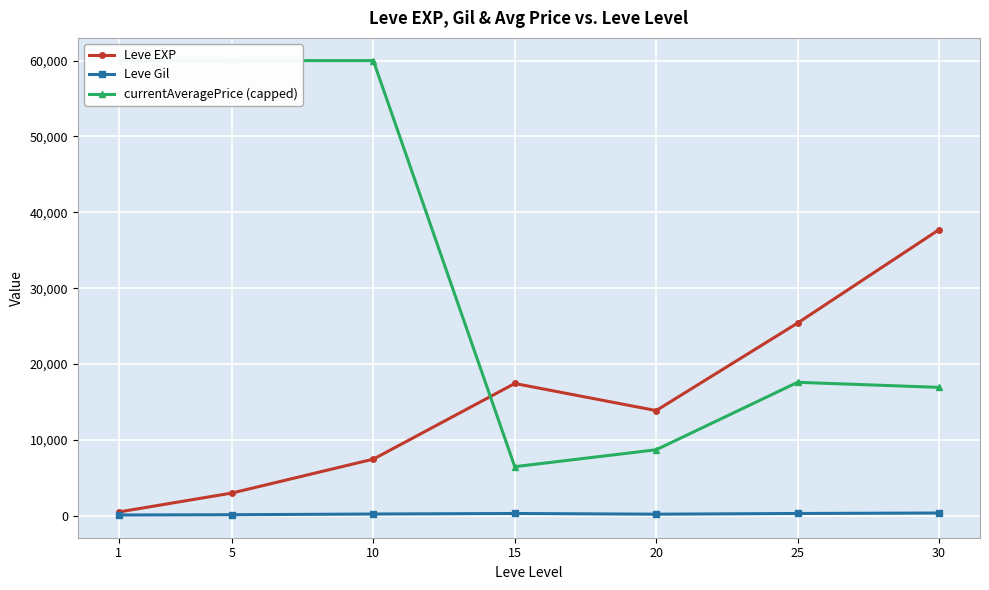

At 20, list the series in order from smallest to largest.

Leve Gil, currentAveragePrice (capped), Leve EXP